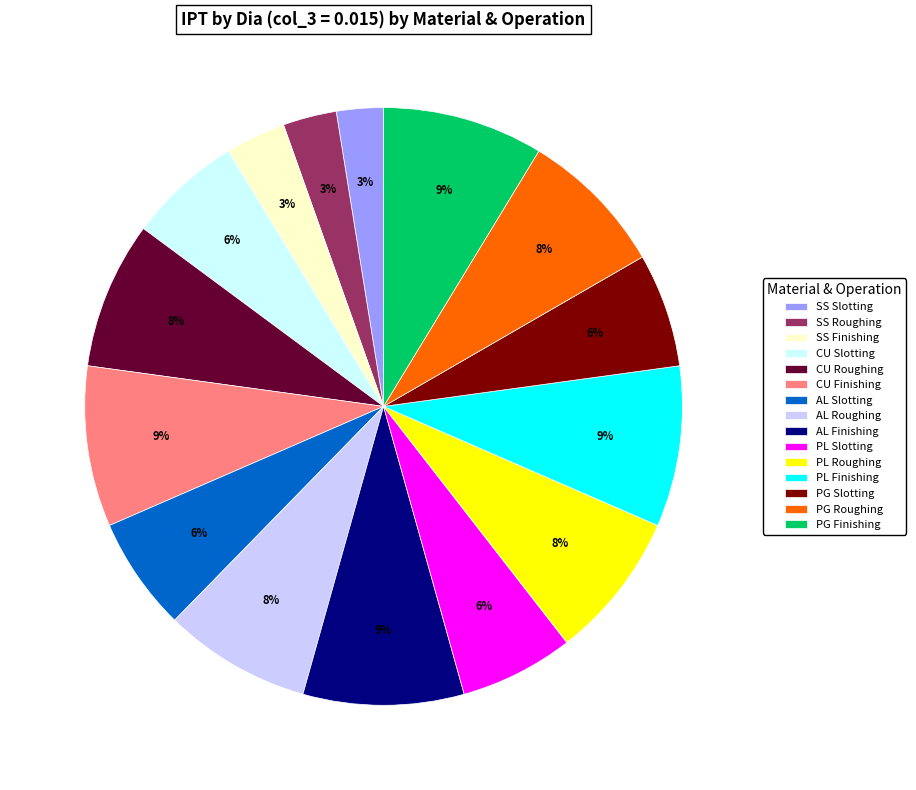

Does any single category account for the majority?

No